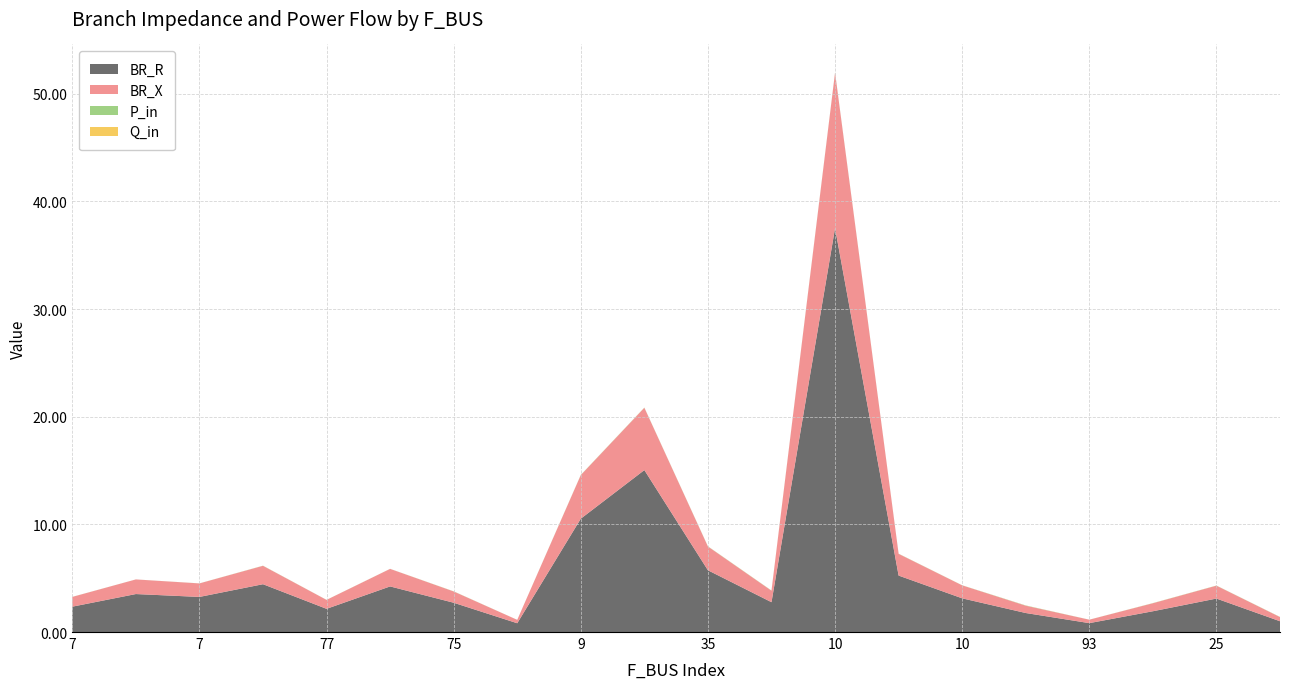

Reading left to right, list all the values displayed in this chart.

BR_R: 7=2.4	7=3.5	7=3.3	7=4.4	77=2.2	8=4.2	75=2.7	102=0.8	9=10.5	9=15.0	35=5.7	103=2.8	10=37.5	10=5.2	10=3.1	79=1.8	93=0.8	25=1.9	25=3.1	26=1.0
BR_X: 7=0.9	7=1.4	7=1.3	7=1.7	77=0.8	8=1.6	75=1.0	102=0.3	9=4.0	9=5.8	35=2.2	103=1.1	10=14.4	10=2.0	10=1.2	79=0.7	93=0.3	25=0.7	25=1.2	26=0.4
P_in: 7=0.0	7=0.0	7=0.0	7=0.0	77=0.0	8=0.0	75=0.0	102=0.0	9=0.0	9=0.0	35=0.0	103=0.0	10=0.0	10=0.0	10=0.0	79=0.0	93=0.0	25=0.0	25=0.0	26=0.0
Q_in: 7=0.0	7=0.0	7=0.0	7=0.0	77=0.0	8=0.0	75=0.0	102=0.0	9=0.0	9=0.0	35=0.0	103=0.0	10=0.0	10=0.0	10=0.0	79=0.0	93=0.0	25=0.0	25=0.0	26=0.0